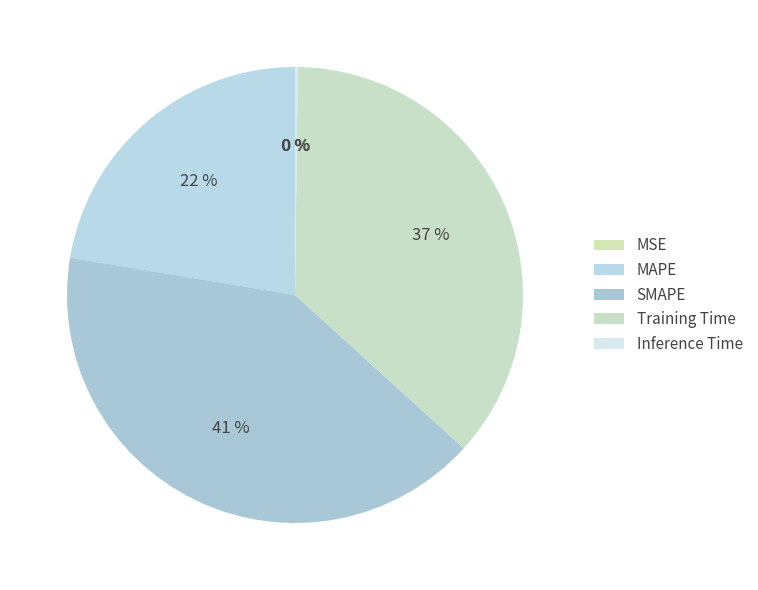

How many slices are in this pie chart?

5